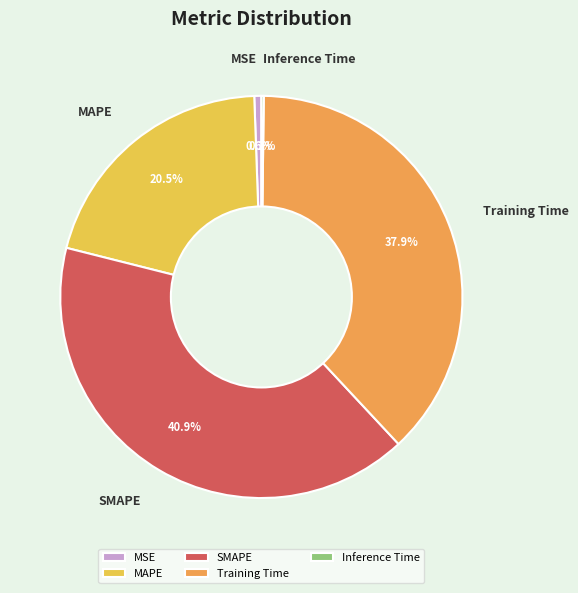

True or false: Training Time accounts for 38% of the total.

True